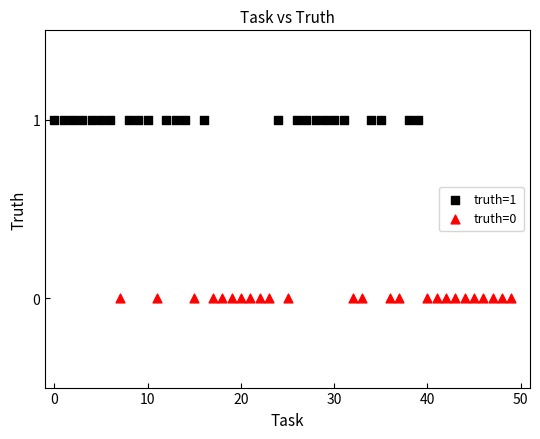

Which series reaches the maximum Y coordinate?

truth=1